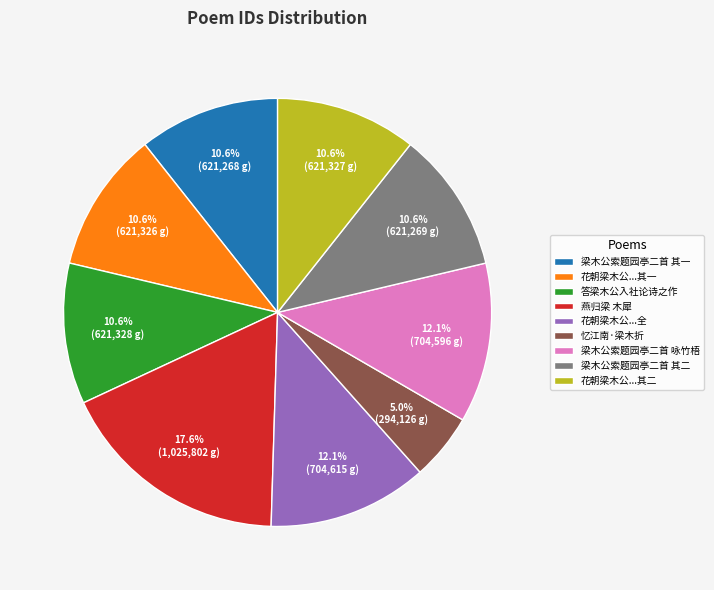

To the nearest percent, what is the average slice percentage?

11%